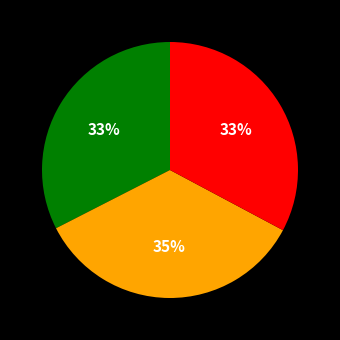

To the nearest percent, what is the difference between the largest and smallest slice percentages?

2%